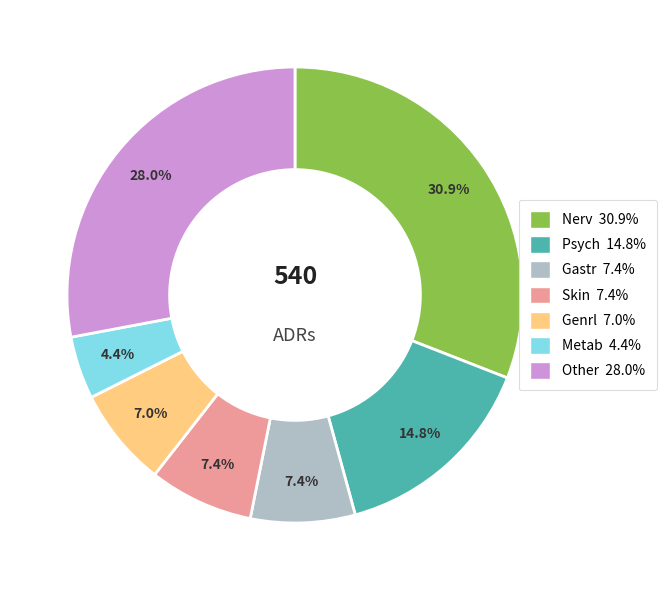

Do Nerv and Skin together represent more than half of the pie?

No